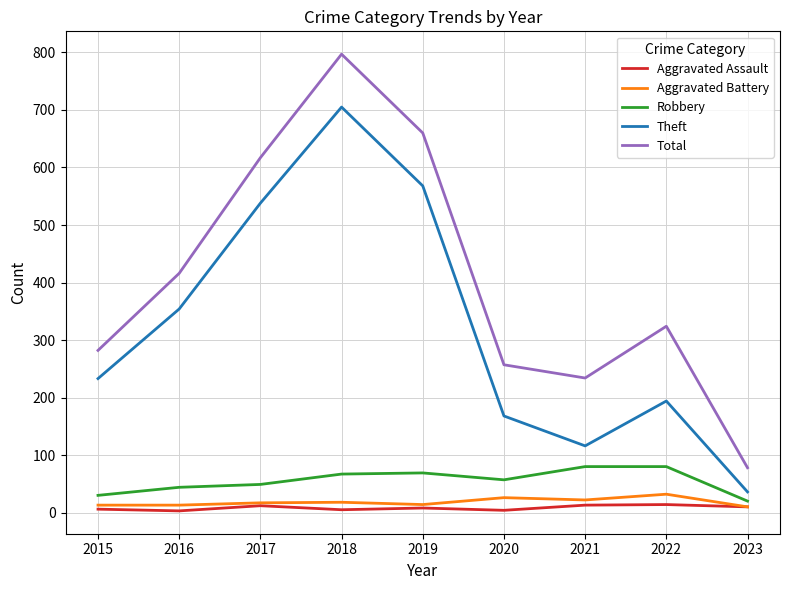

Does the chart display data point markers on the line(s)?

No